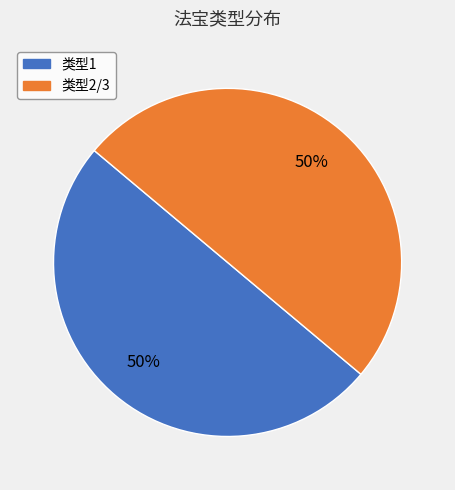

To the nearest percent, what is the average slice percentage?

50%